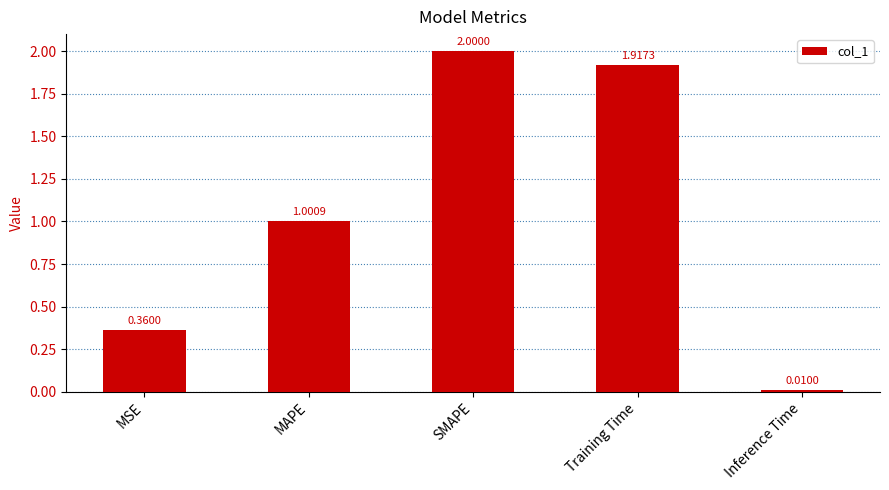

How many data points are less than 1?

2